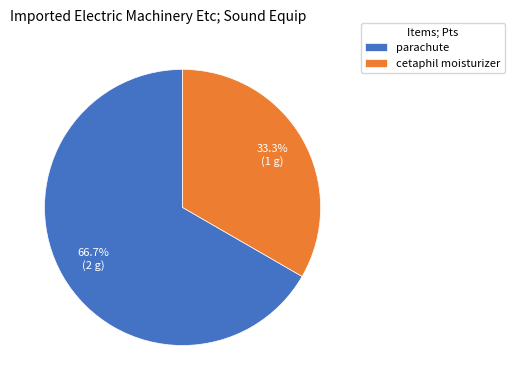

What percentage is the parachute slice, to the nearest percent?

67%